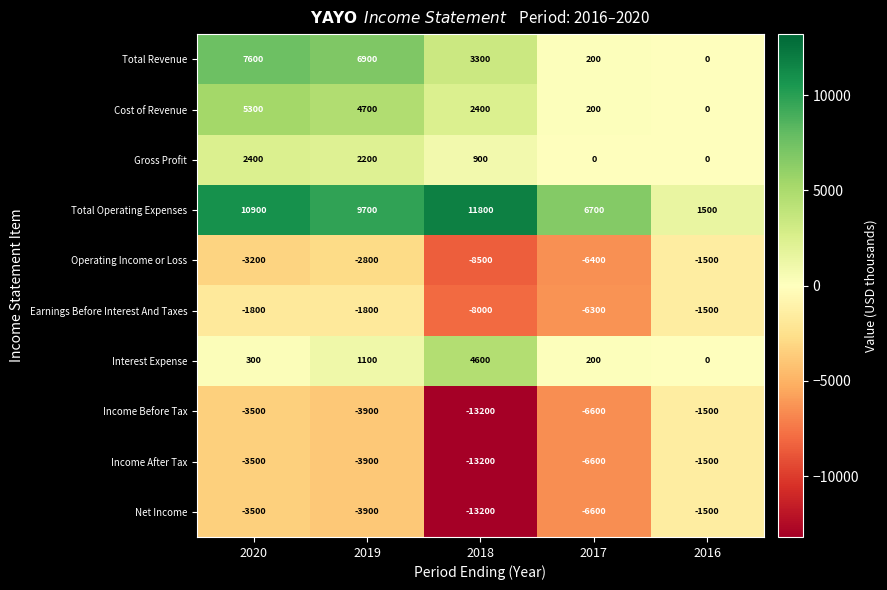

What is the difference between the maximum and minimum values in the Cost of Revenue series?

5300